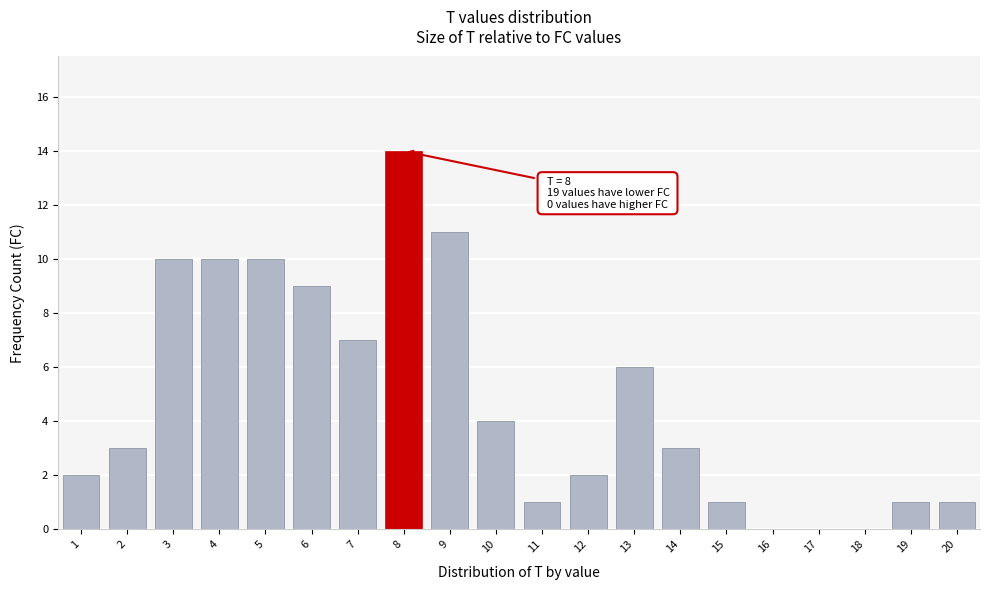

Reading left to right, what are all the values shown in this chart?

1=2	2=3	3=10	4=10	5=10	6=9	7=7	8=14	9=11	10=4	11=1	12=2	13=6	14=3	15=1	16=0	17=0	18=0	19=1	20=1